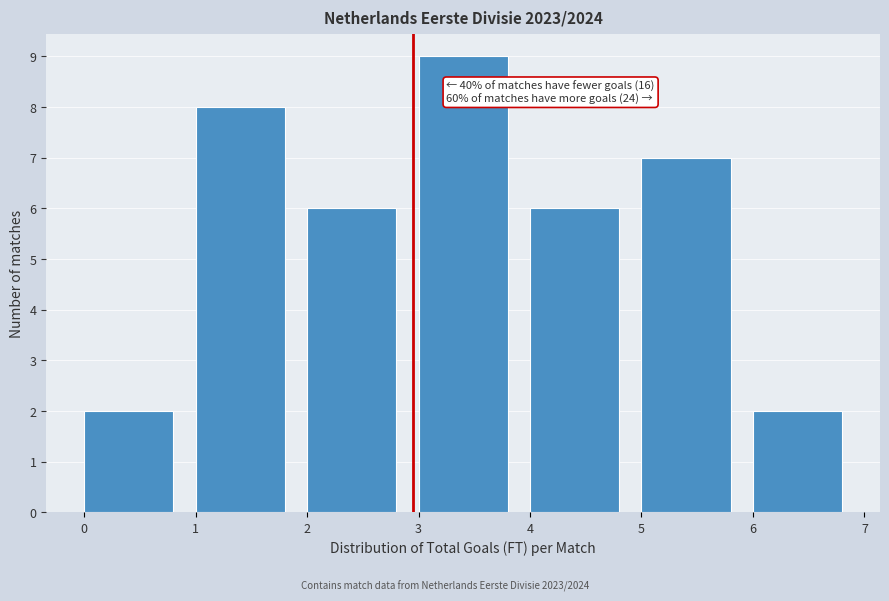

Which range on the x-axis has the tallest bar?

3 to 4